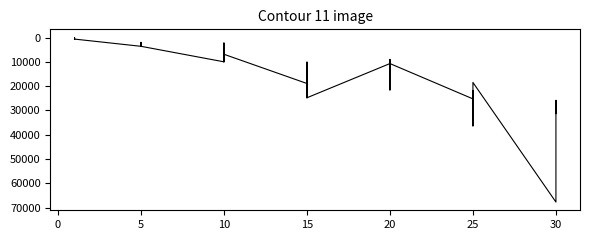

How many lines are shown in the chart?

1